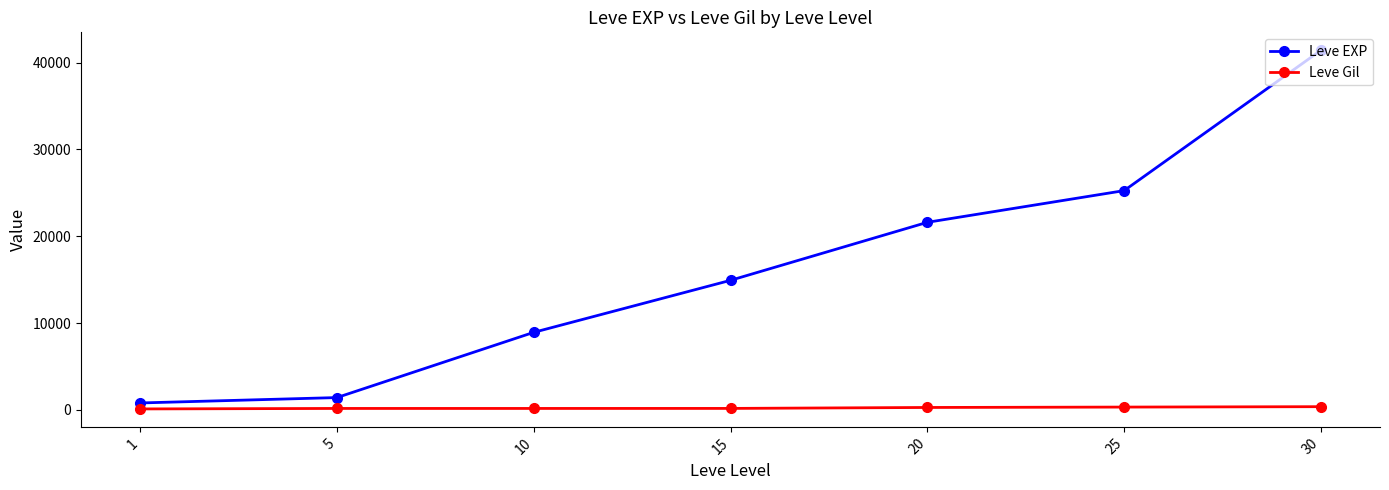

True or false: Leve Gil and Leve EXP intersect in this chart.

False